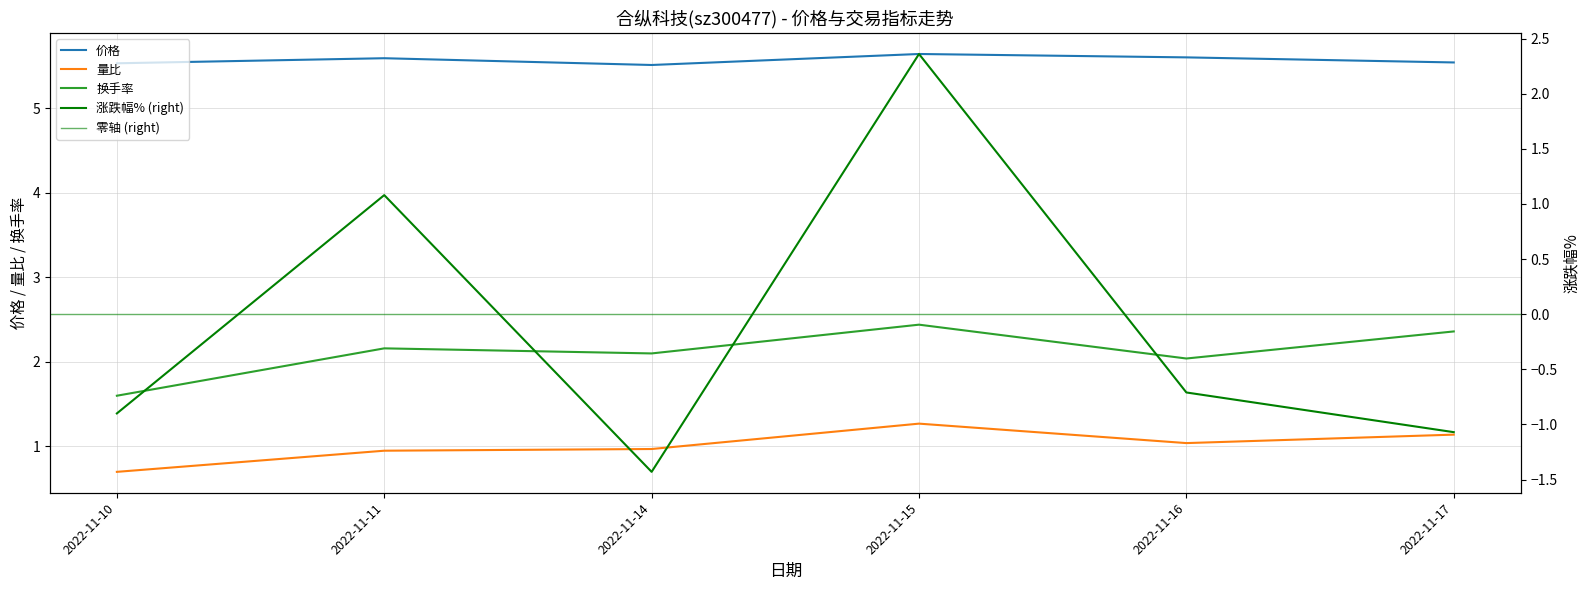

Which series has the largest range (max minus min)?

涨跌幅%